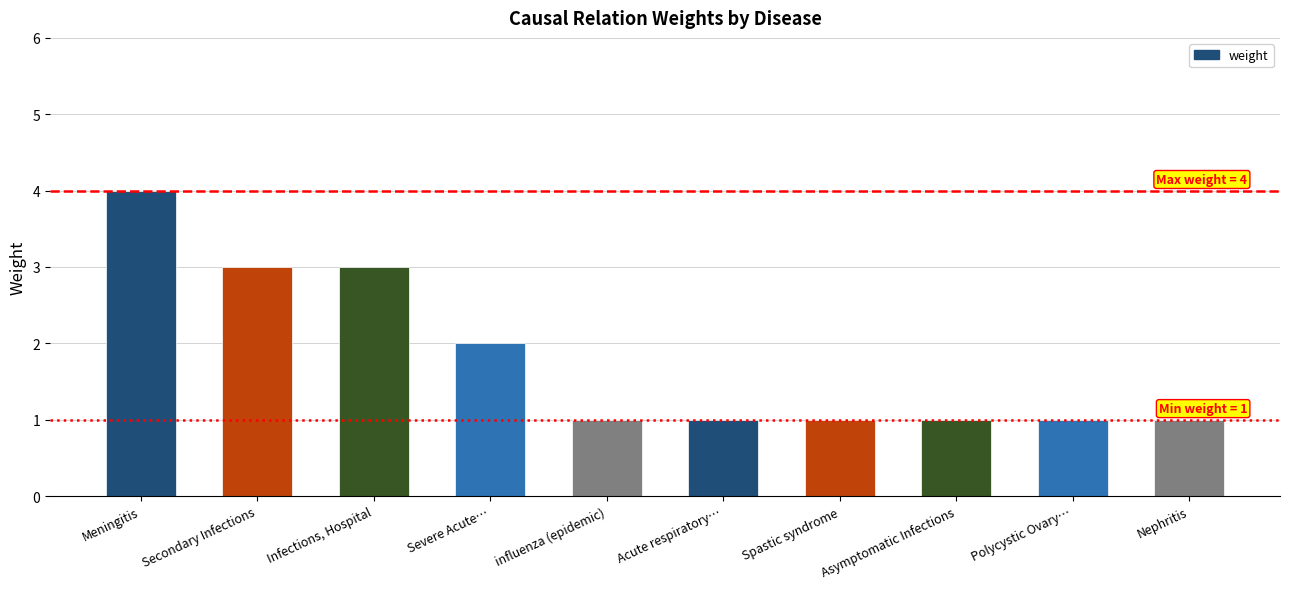

What is the smallest value displayed?

1